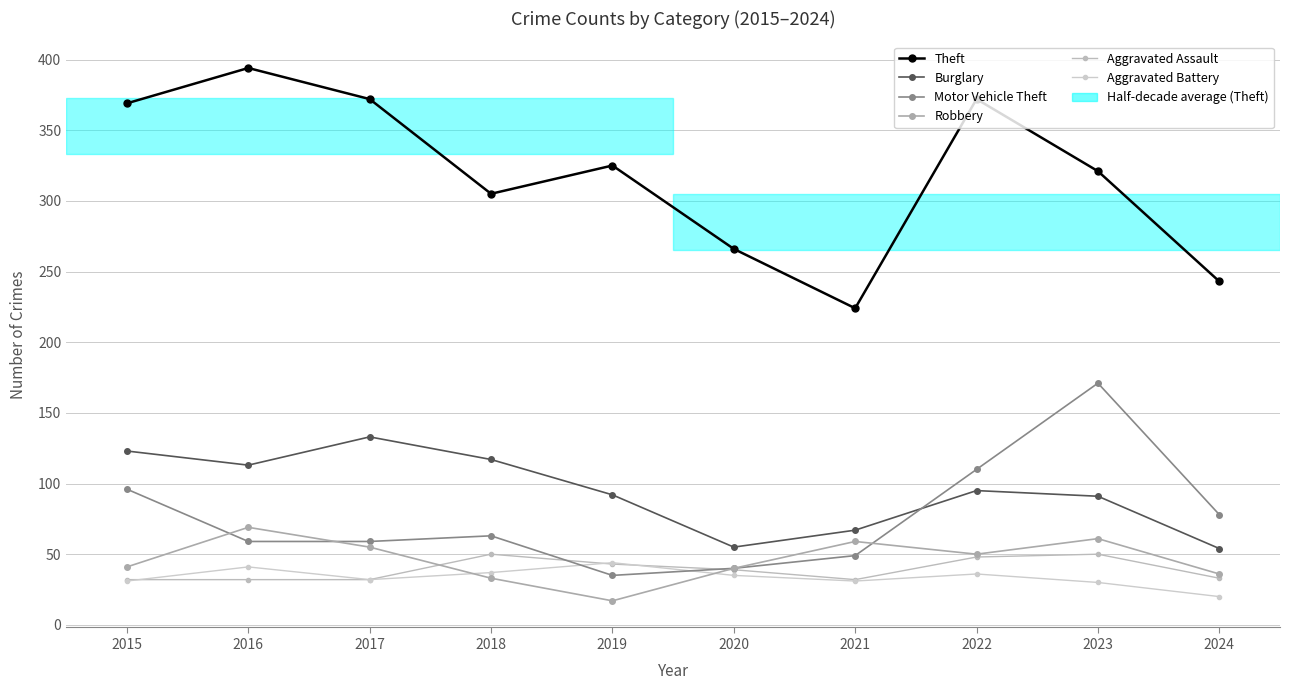

What is the sum of all Motor Vehicle Theft values?

760